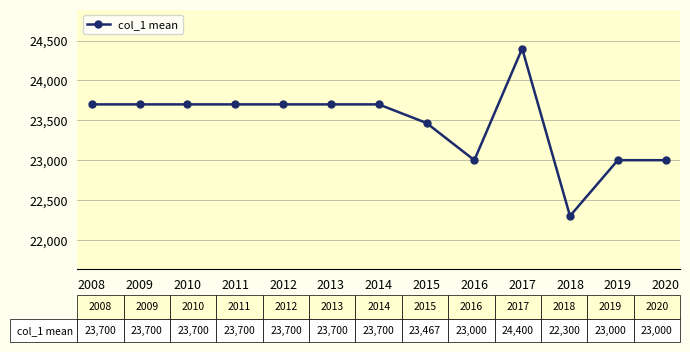

At which label is the value closest to 23350?

2015